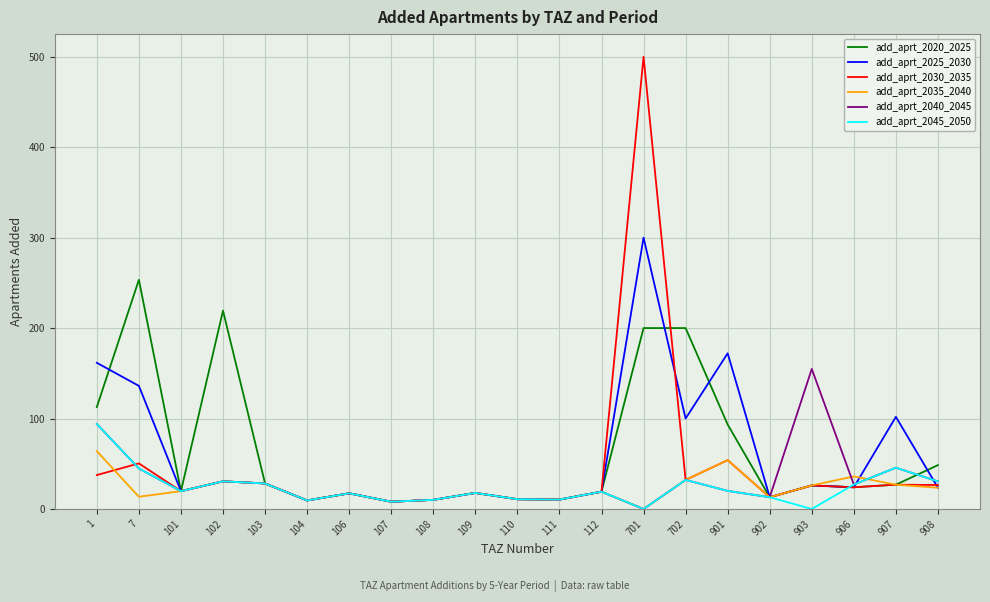

True or false: add_aprt_2025_2030 has more than 1 interior local peaks.

True